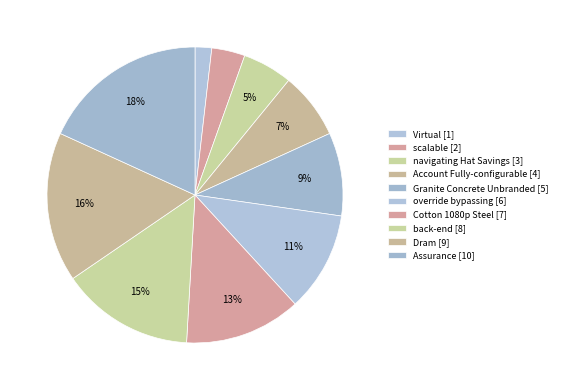

To the nearest percent, what is the combined percentage of scalable and Dram?

20%